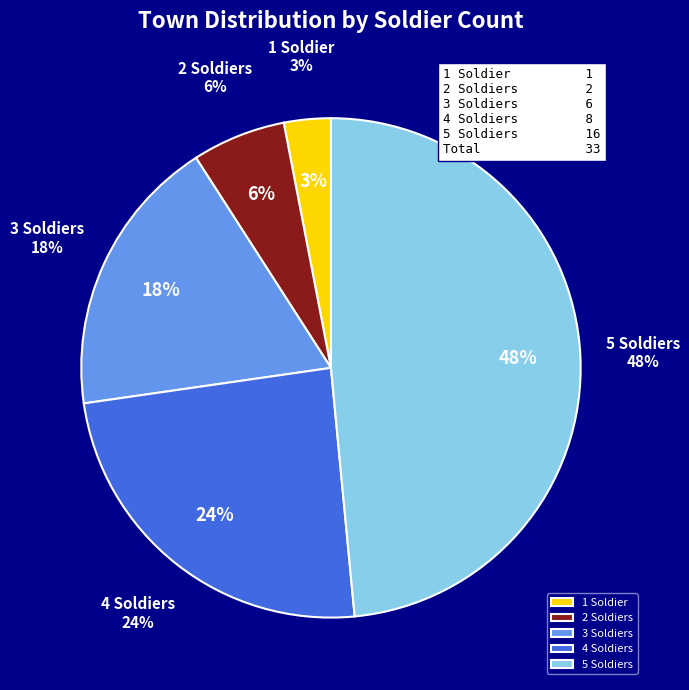

Do soldierCount_5 and soldierCount_1 together represent more than half of the pie?

Yes